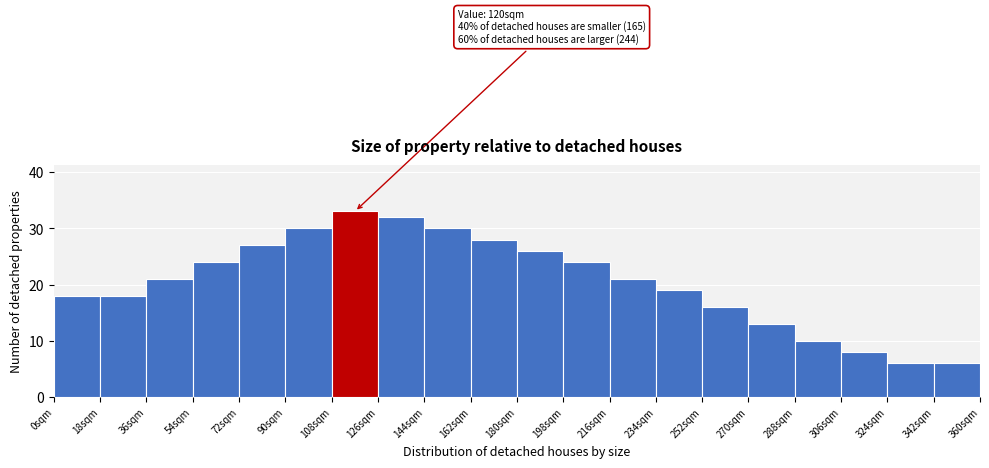

Which range on the x-axis has the tallest bar?

108 to 126